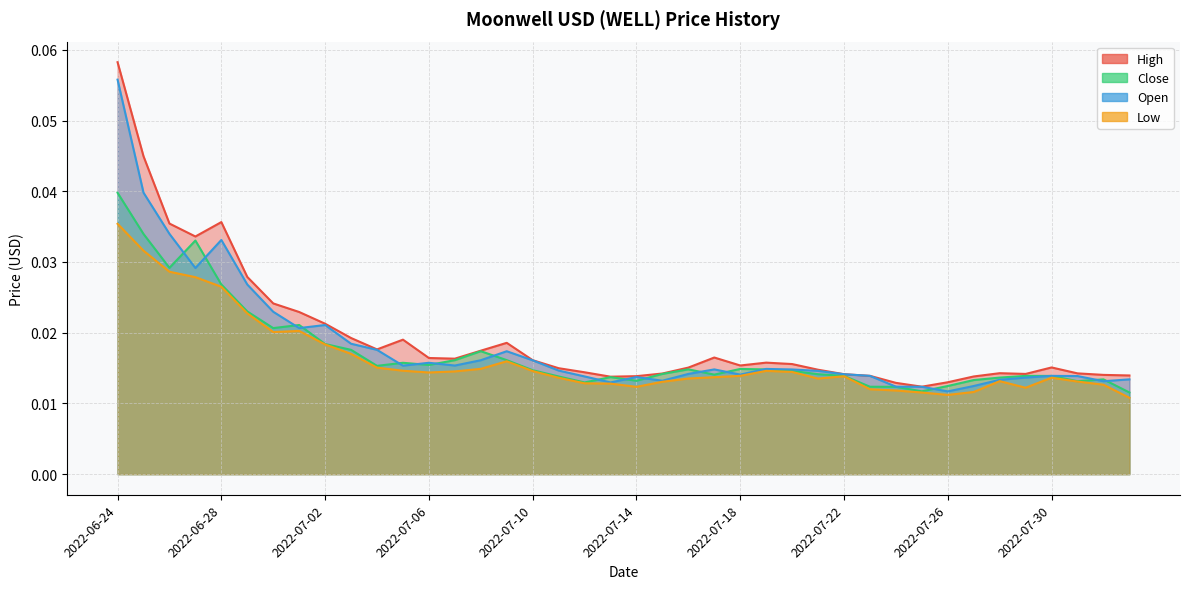

Count the Close values in the range 0 to 1.

40